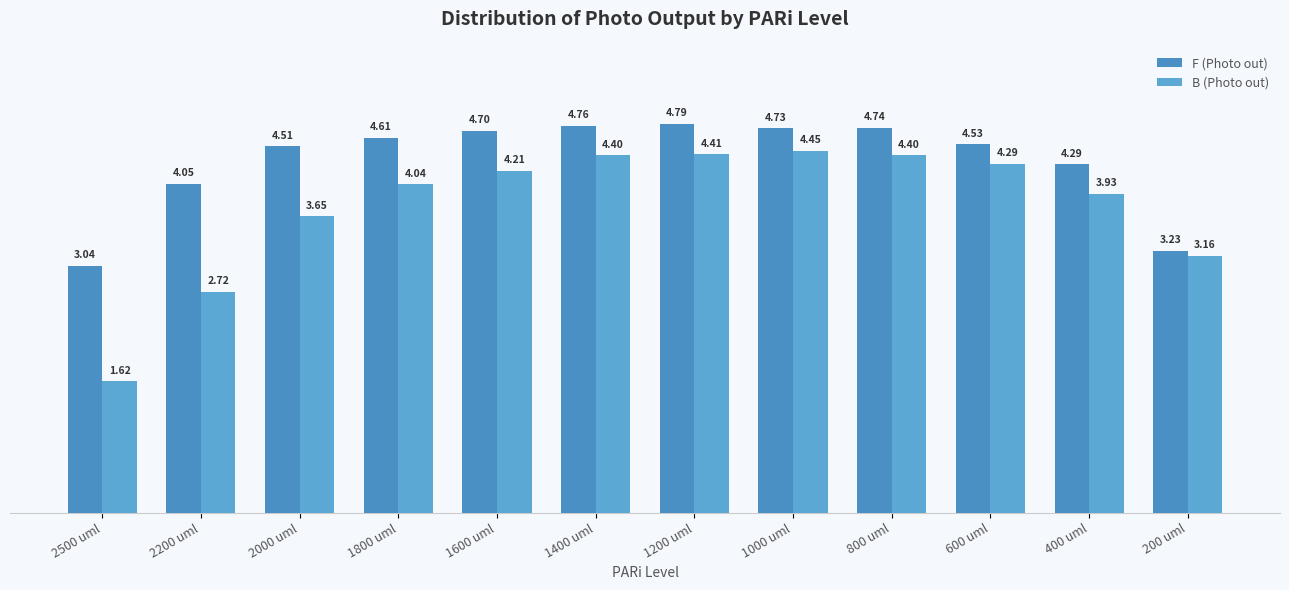

How many values in the F (Photo out) series exceed 4?

10